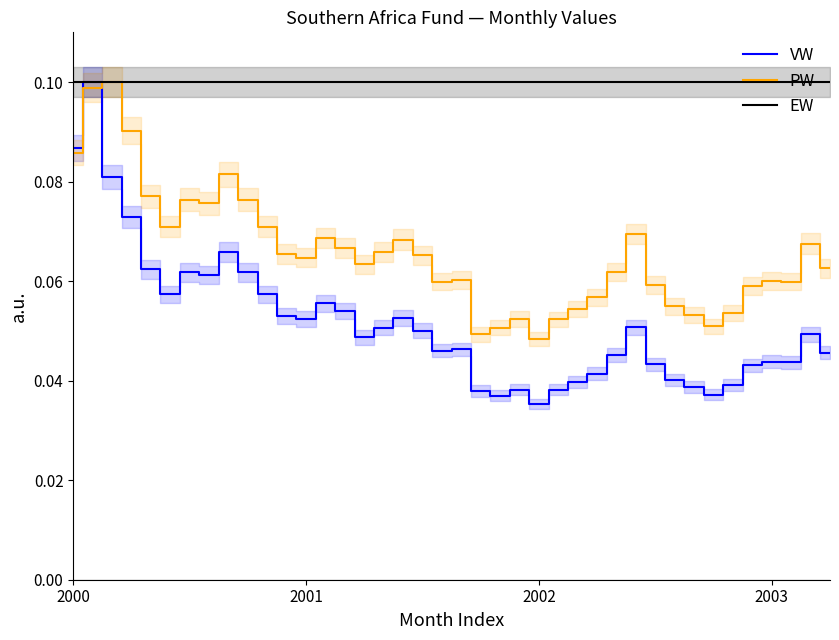

Rank the series at 15 from highest to lowest value.

EW, PW, VW